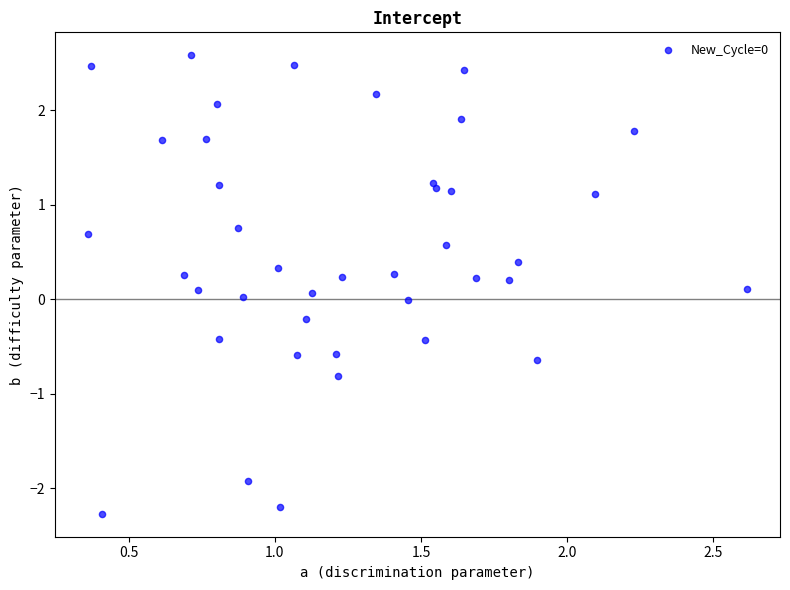

What is the range of Y values (max minus min)?

4.9